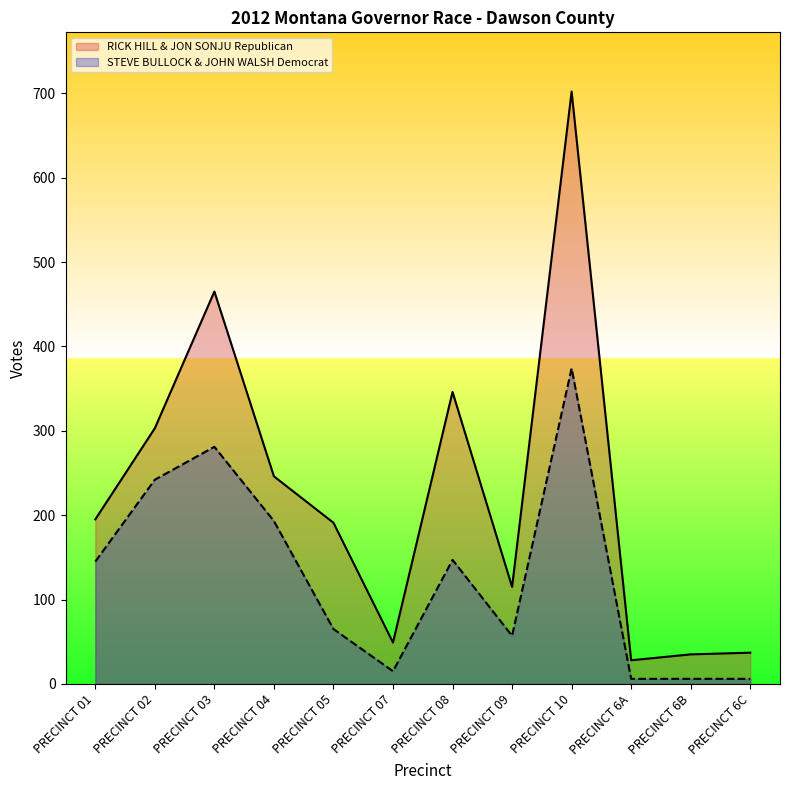

How many lines are shown in the chart?

2